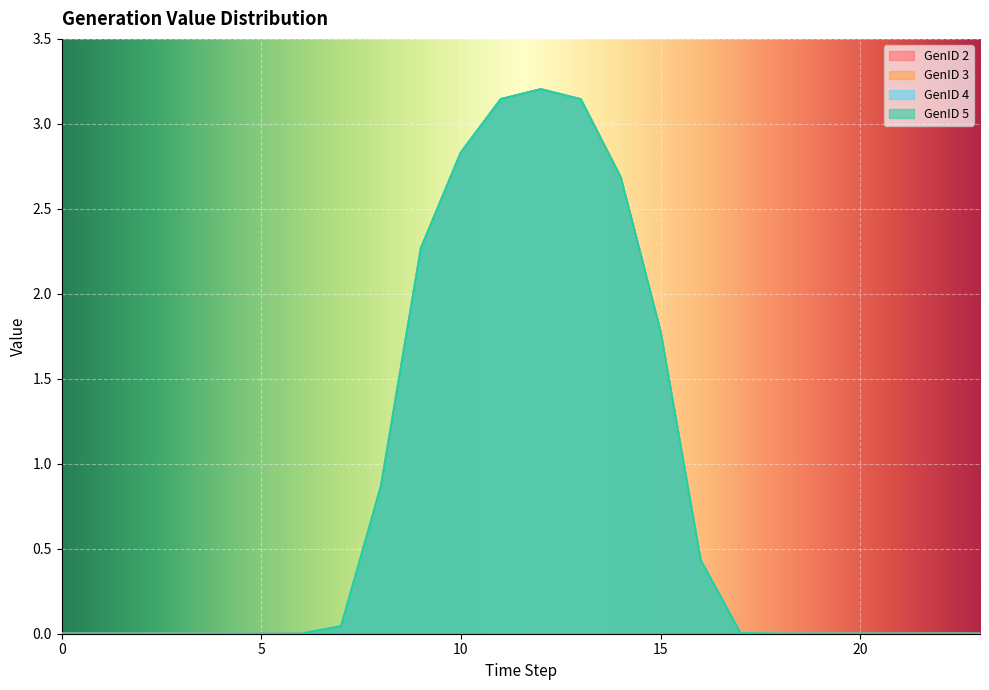

The value of GenID 5 at 16 is 0.2. True or false?

False